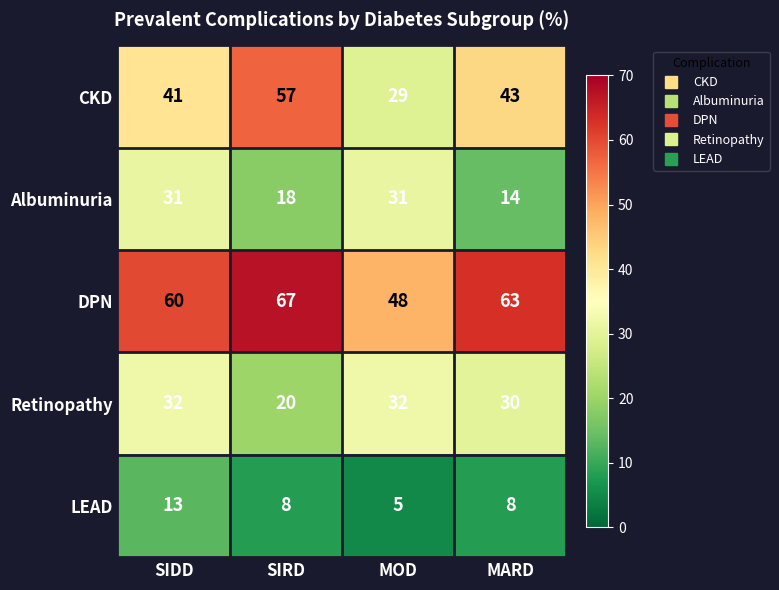

Reading left to right, what are all the values shown in this chart?

CKD: 41	57	29	43
Albuminuria: 31	18	31	14
DPN: 60	67	48	63
Retinopathy: 32	20	32	30
LEAD: 13	8	5	8